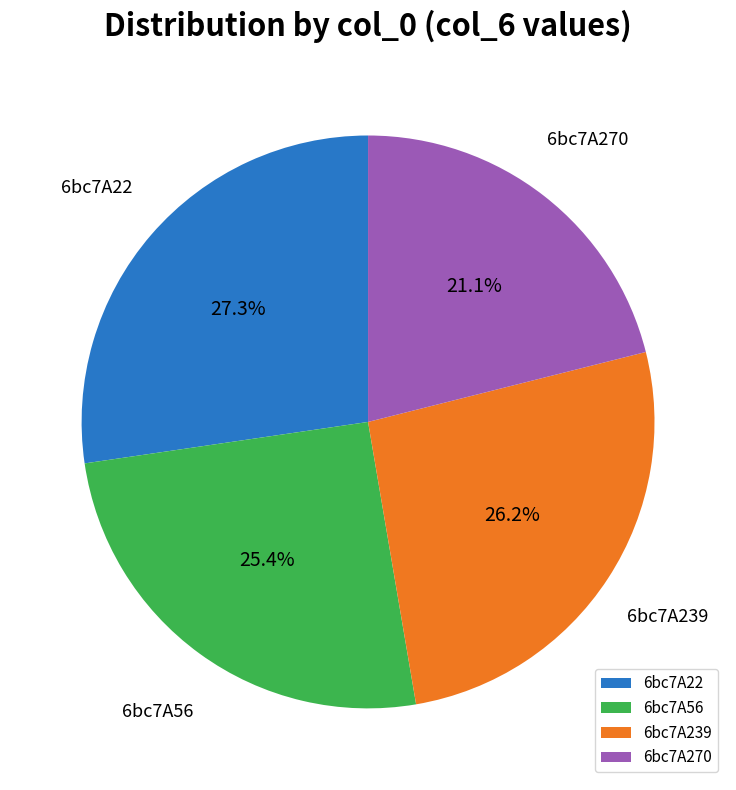

Which has a higher value, 6bc7A22 or 6bc7A56?

6bc7A22